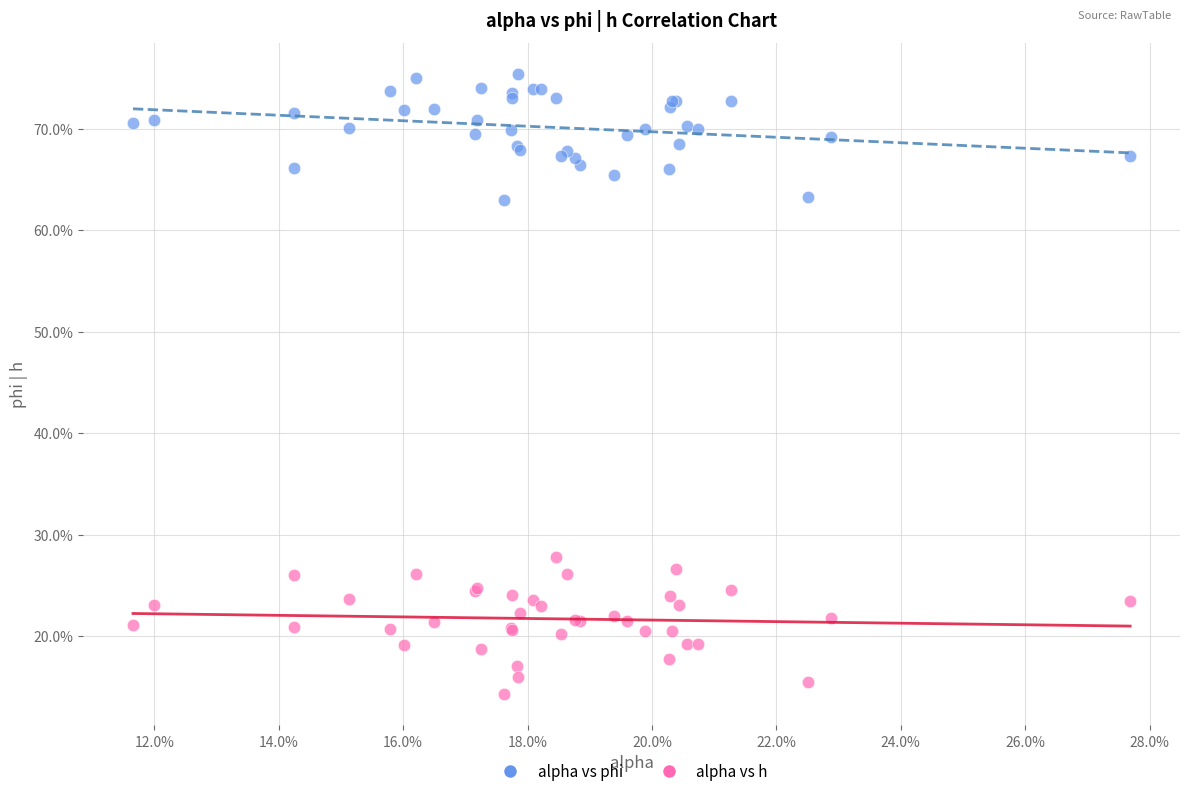

What are all the series names shown in the legend?

alpha vs phi, alpha vs h